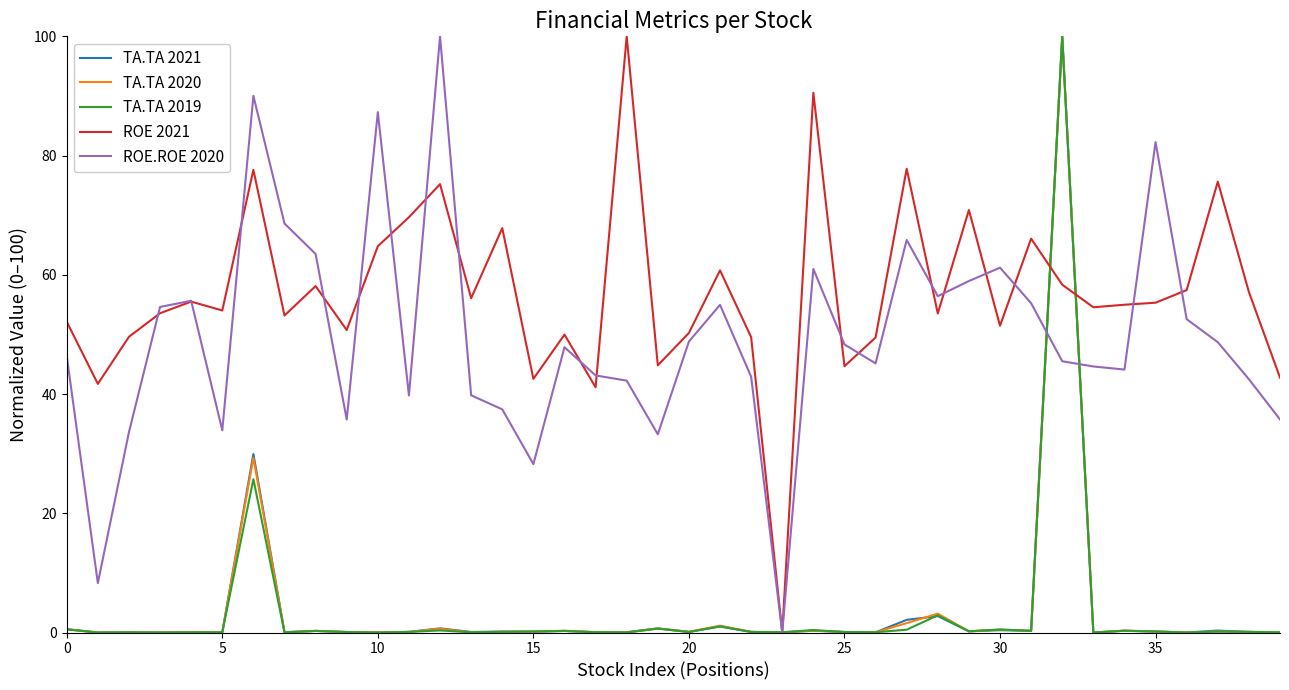

Which series has the largest total across all categories?

ROE 2021